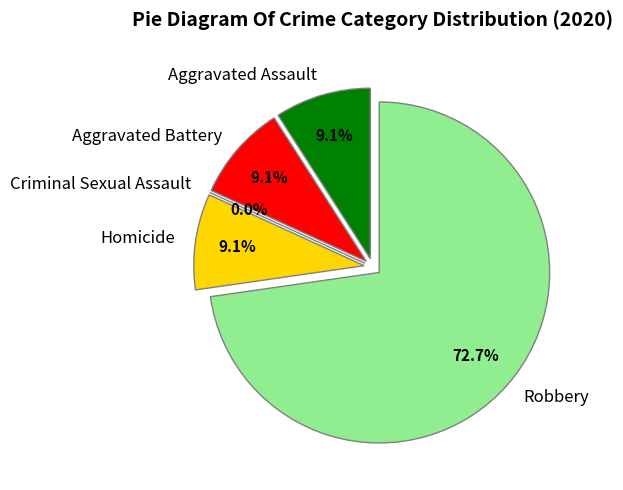

The Homicide slice represents 9% of the pie. True or false?

True